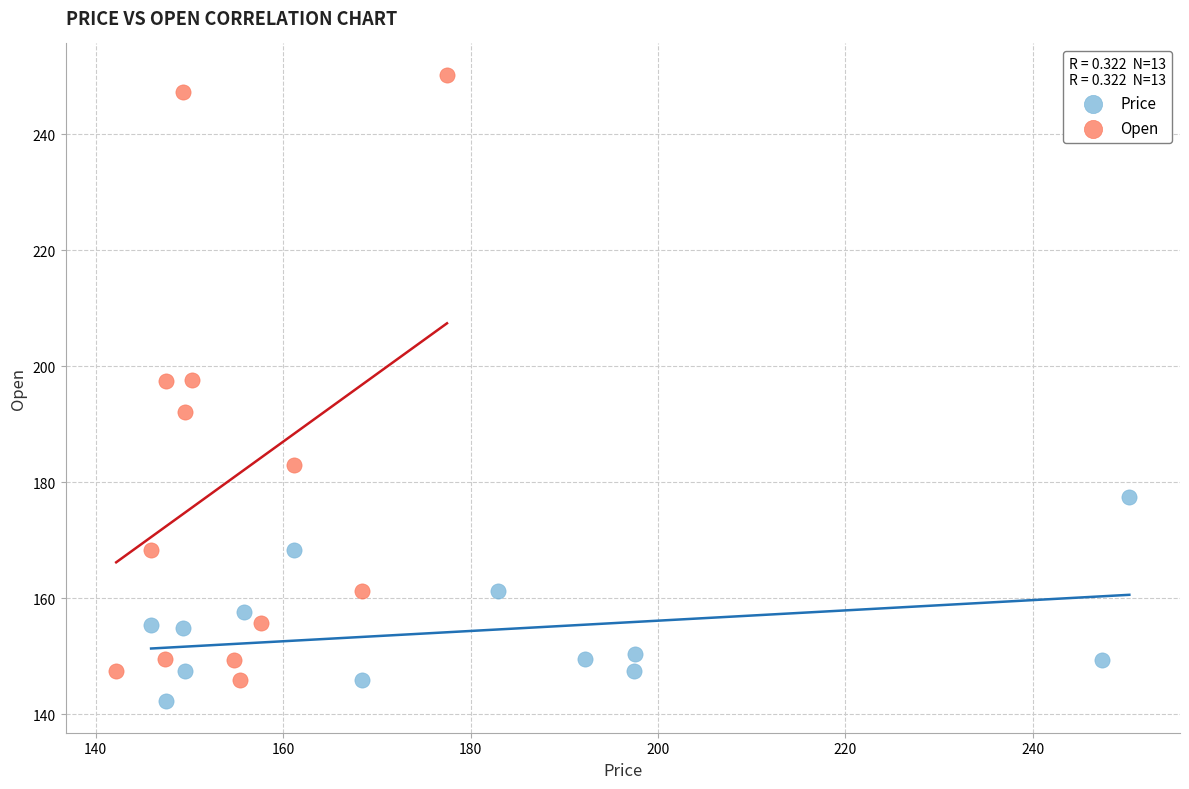

Which series has the widest spread of Y values?

Open